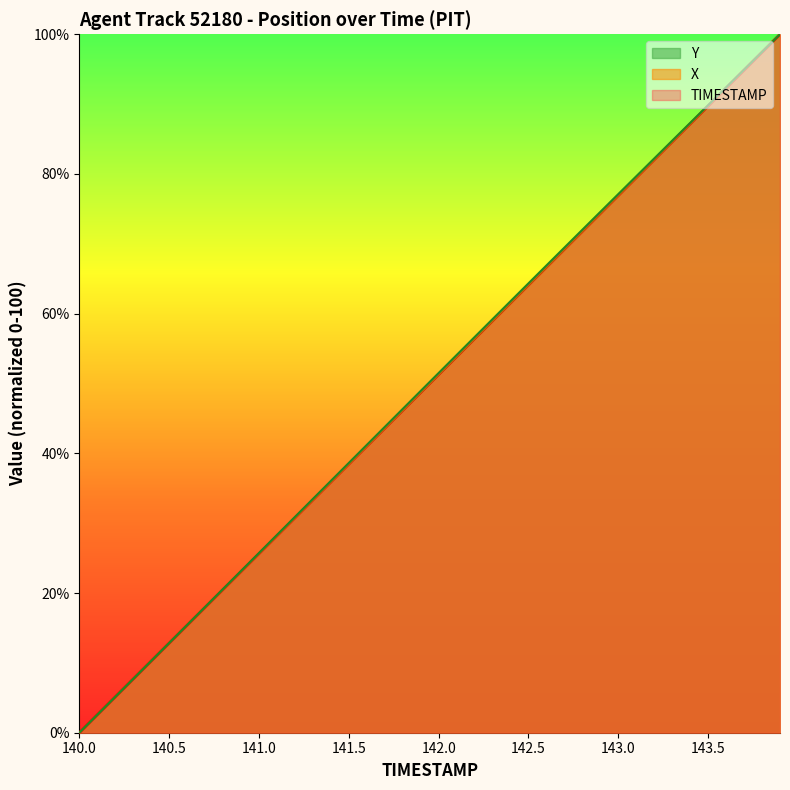

Reading left to right, list all the values displayed in this chart.

TIMESTAMP: 140.0=0.0	140.1=2.6	140.2=5.1	140.3=7.7	140.4=10.3	140.5=12.8	140.6=15.4	140.7=17.9	140.8=20.5	140.9=23.1	141.0=25.6	141.1=28.2	141.2=30.8	141.3=33.3	141.4=35.9	141.5=38.5	141.6=41.0	141.7=43.6	141.8=46.2	141.9=48.7	142.0=51.3	142.1=53.8	142.2=56.4	142.3=59.0	142.4=61.5	142.5=64.1	142.6=66.7	142.7=69.2	142.8=71.8	142.9=74.4	143.0=76.9	143.1=79.5	143.2=82.1	143.3=84.6	143.4=87.2	143.5=89.7	143.6=92.3	143.7=94.9	143.8=97.4	143.9=100.0
X: 140.0=0.0	140.1=2.6	140.2=5.1	140.3=7.7	140.4=10.3	140.5=12.8	140.6=15.4	140.7=17.9	140.8=20.5	140.9=23.1	141.0=25.6	141.1=28.2	141.2=30.8	141.3=33.3	141.4=35.9	141.5=38.4	141.6=41.0	141.7=43.6	141.8=46.1	141.9=48.7	142.0=51.3	142.1=53.8	142.2=56.4	142.3=58.9	142.4=61.5	142.5=64.1	142.6=66.6	142.7=69.2	142.8=71.8	142.9=74.3	143.0=76.9	143.1=79.5	143.2=82.0	143.3=84.6	143.4=87.2	143.5=89.7	143.6=92.3	143.7=94.9	143.8=97.4	143.9=100.0
Y: 140.0=0.0	140.1=2.6	140.2=5.1	140.3=7.7	140.4=10.3	140.5=12.8	140.6=15.4	140.7=18.0	140.8=20.6	140.9=23.2	141.0=25.7	141.1=28.3	141.2=30.9	141.3=33.5	141.4=36.1	141.5=38.6	141.6=41.2	141.7=43.8	141.8=46.4	141.9=48.9	142.0=51.5	142.1=54.1	142.2=56.6	142.3=59.2	142.4=61.8	142.5=64.3	142.6=66.9	142.7=69.5	142.8=72.0	142.9=74.6	143.0=77.1	143.1=79.7	143.2=82.2	143.3=84.8	143.4=87.3	143.5=89.9	143.6=92.4	143.7=94.9	143.8=97.5	143.9=100.0